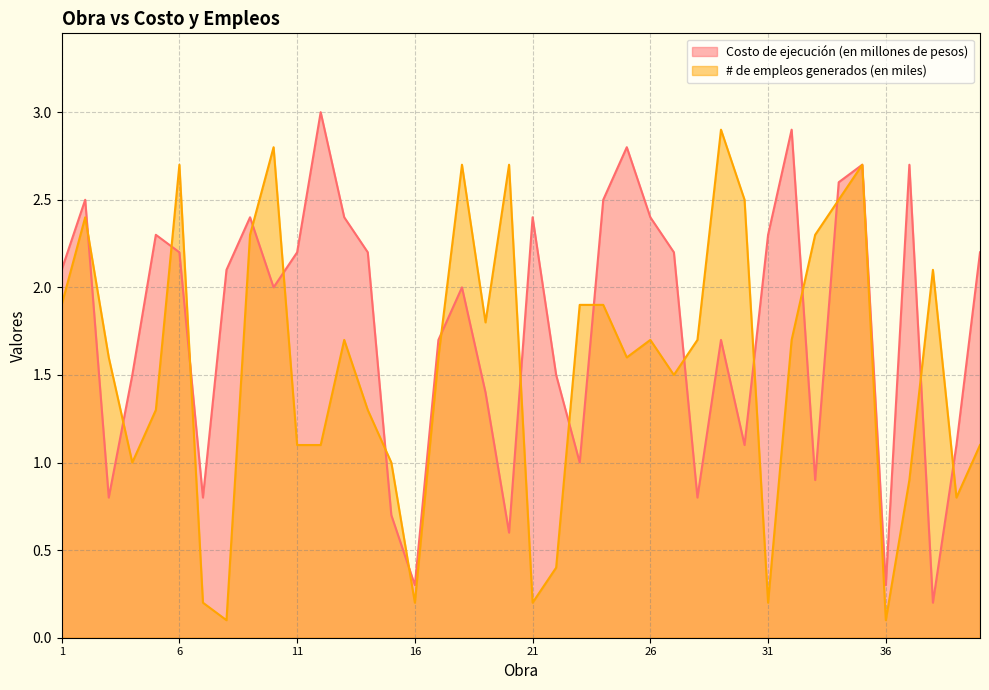

At which label does Costo de ejecución (en millones de pesos) reach its peak?

12